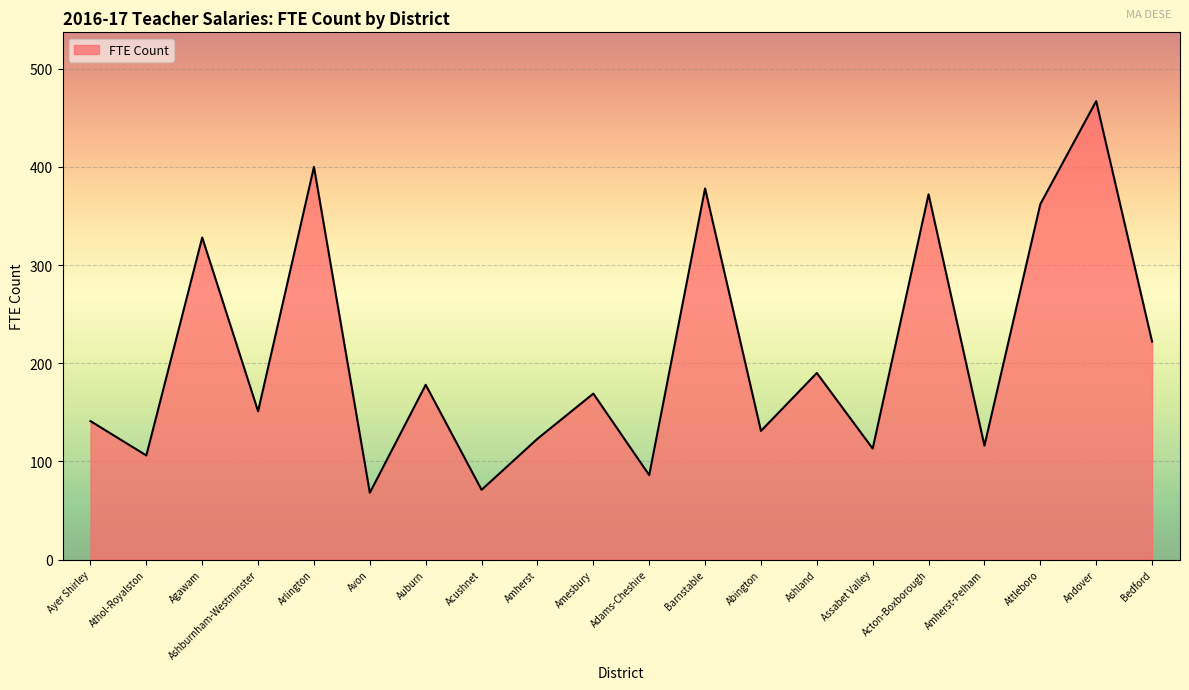

Which label corresponds to the largest value in the chart?

Andover